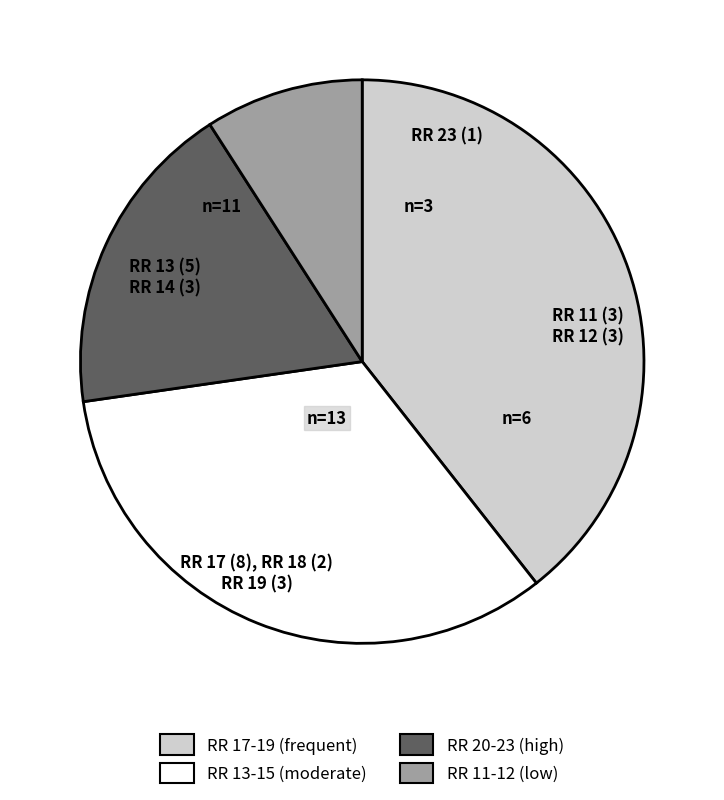

Is there a majority slice in this chart?

No